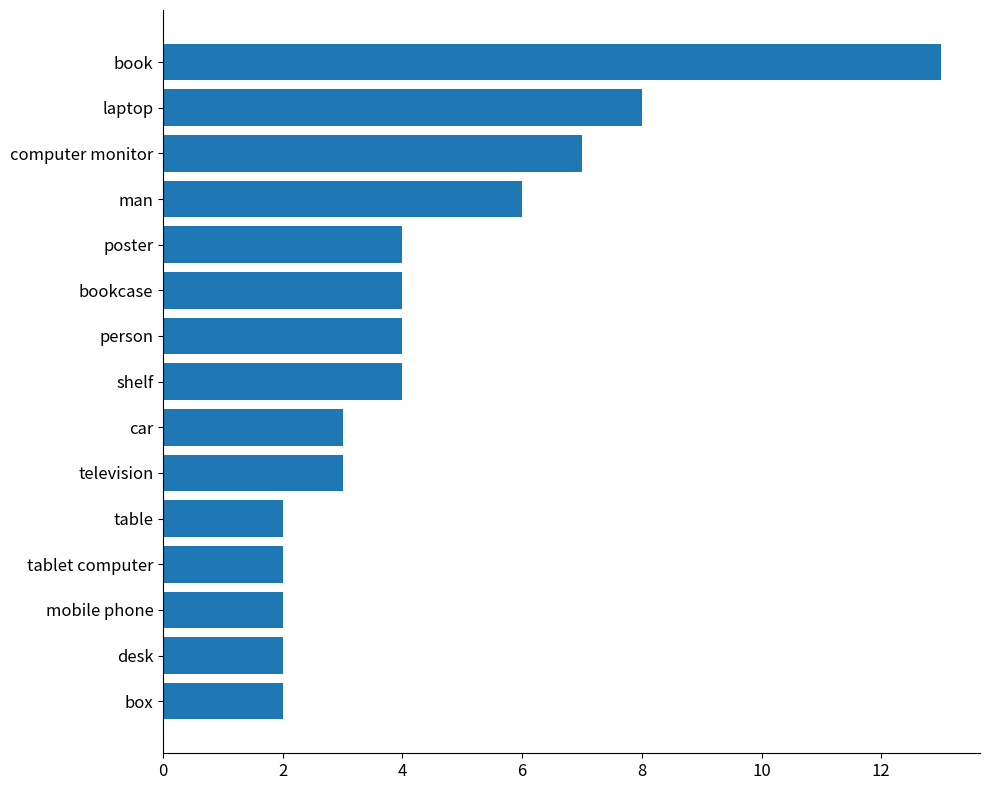

Approximately how many times larger is the value at car compared to table?

1.5